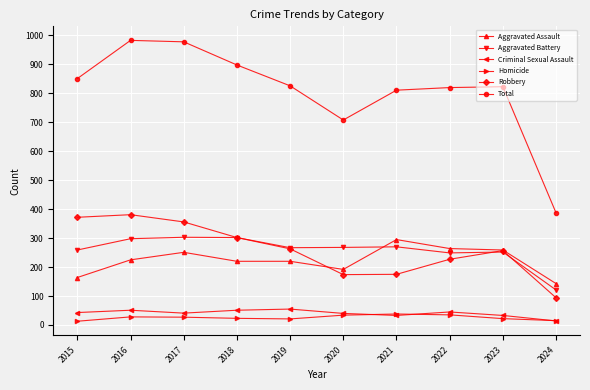

How many values in the Aggravated Battery series are below 268?

5